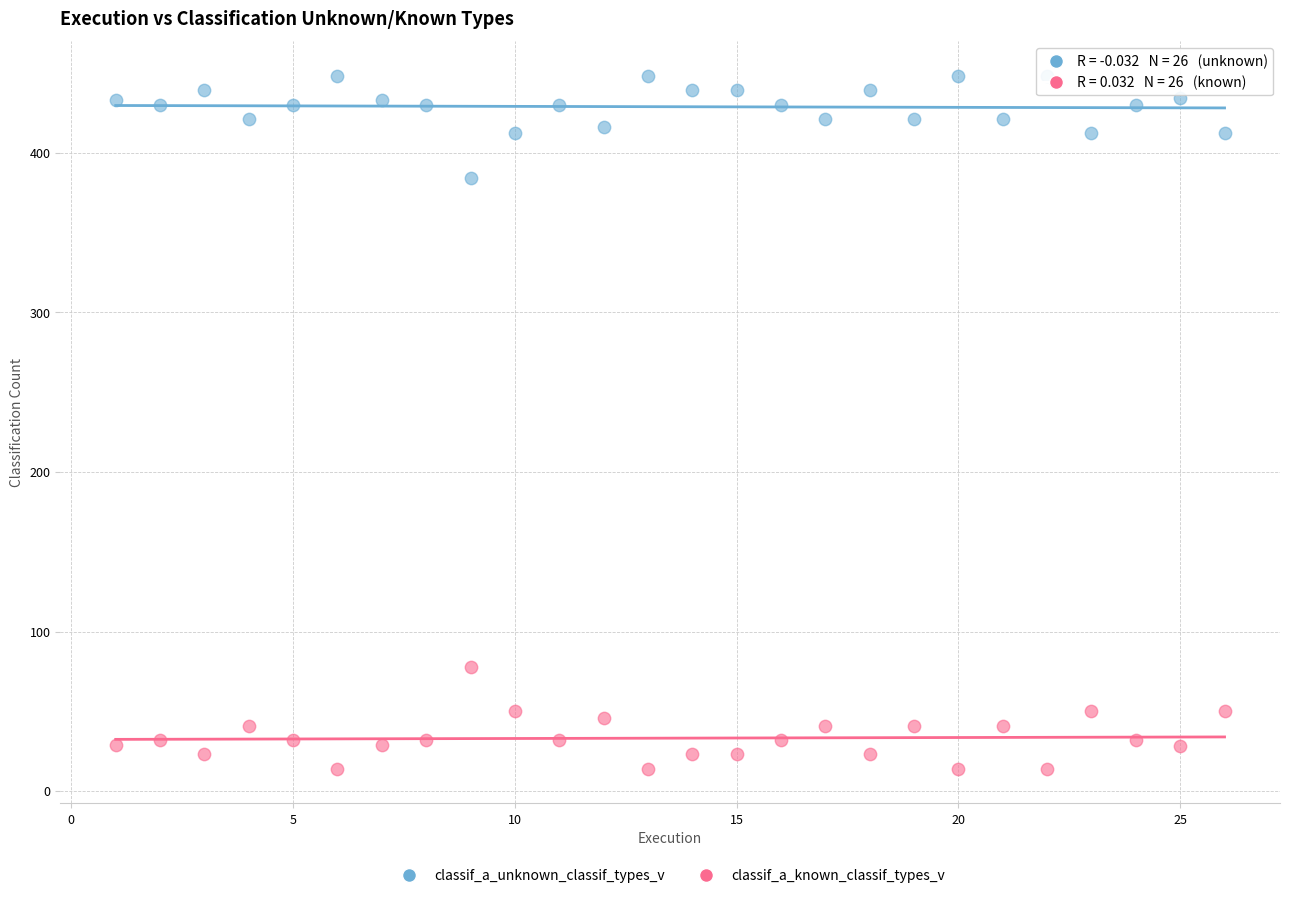

Which series contains the lowest Y value?

classif_a_known_classif_types_v